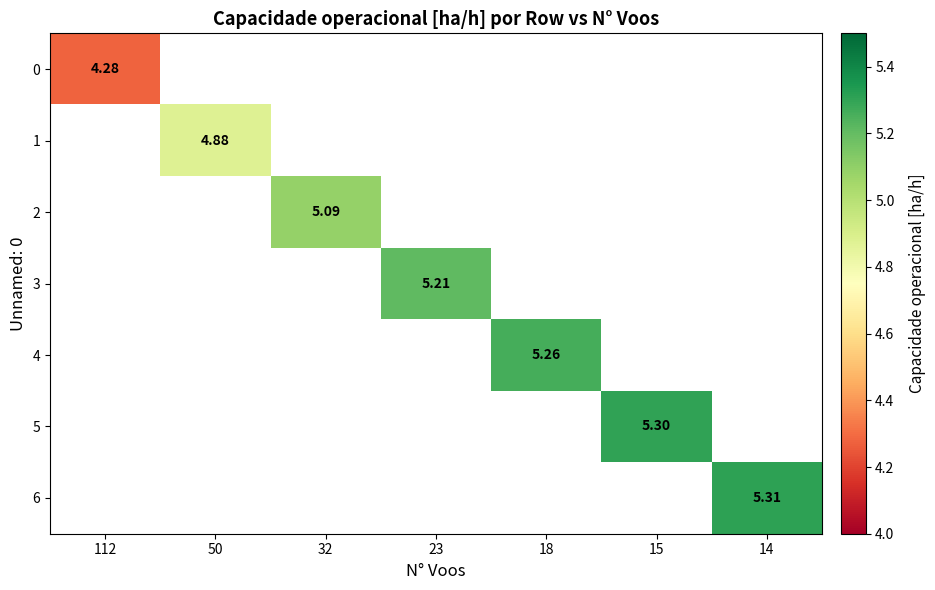

Which category has the lowest value across all series?

112